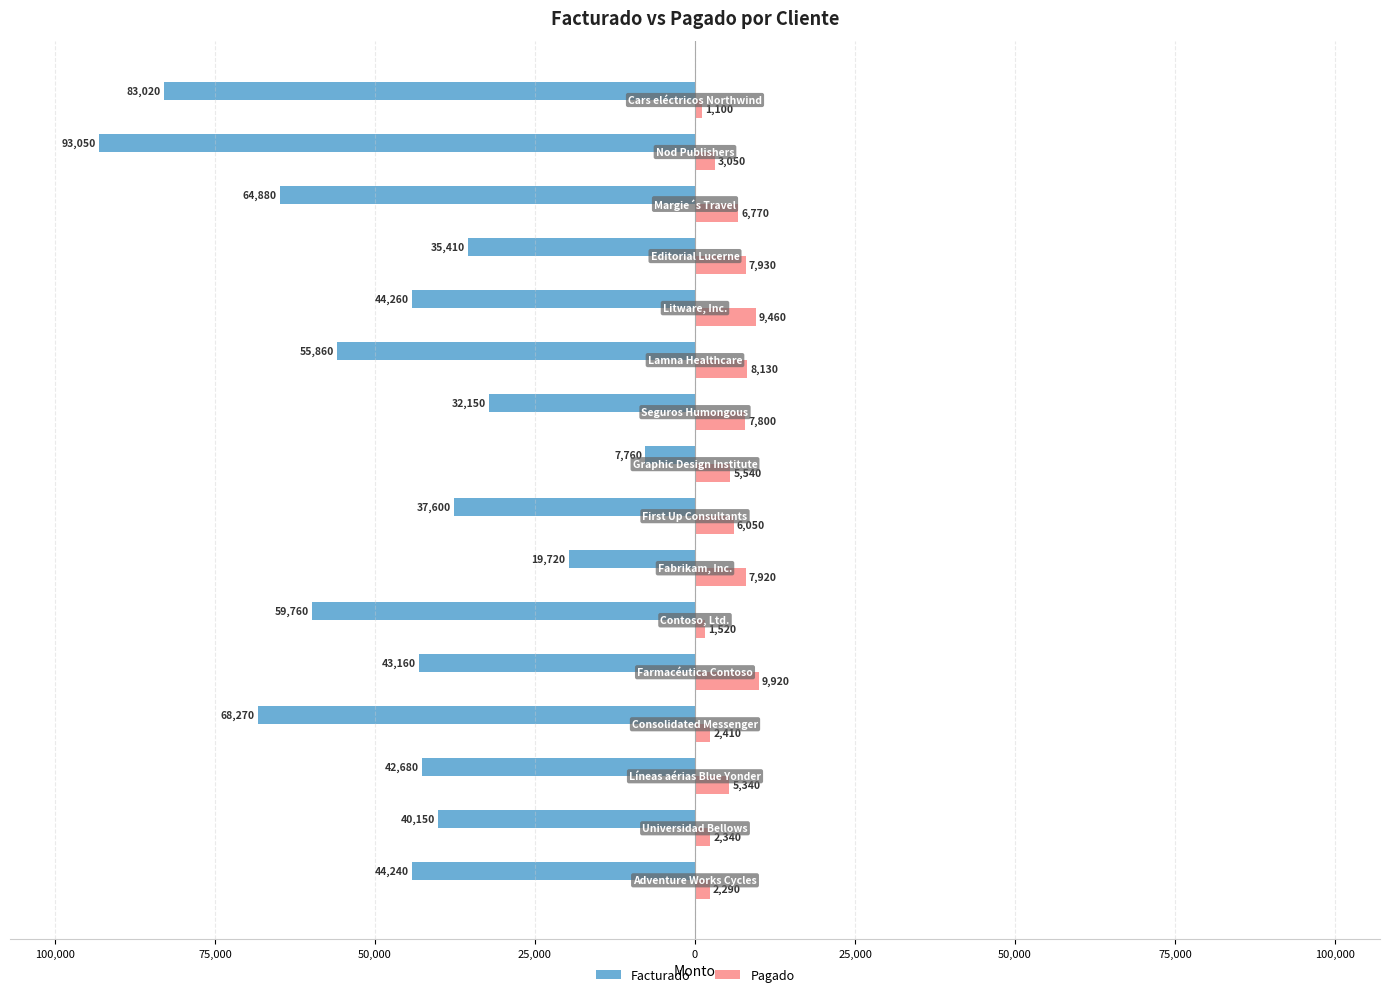

Reading left to right, transcribe all the data shown in this chart.

Facturado: -44240	-40150	-42680	-68270	-43160	-59760	-19720	-37600	-7760	-32150	-55860	-44260	-35410	-64880	-93050	-83020
Pagado: 2290	2340	5340	2410	9920	1520	7920	6050	5540	7800	8130	9460	7930	6770	3050	1100